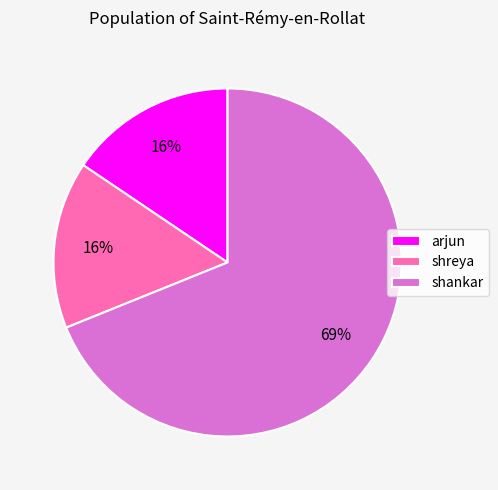

Do shreya and shankar together represent more than half of the pie?

Yes